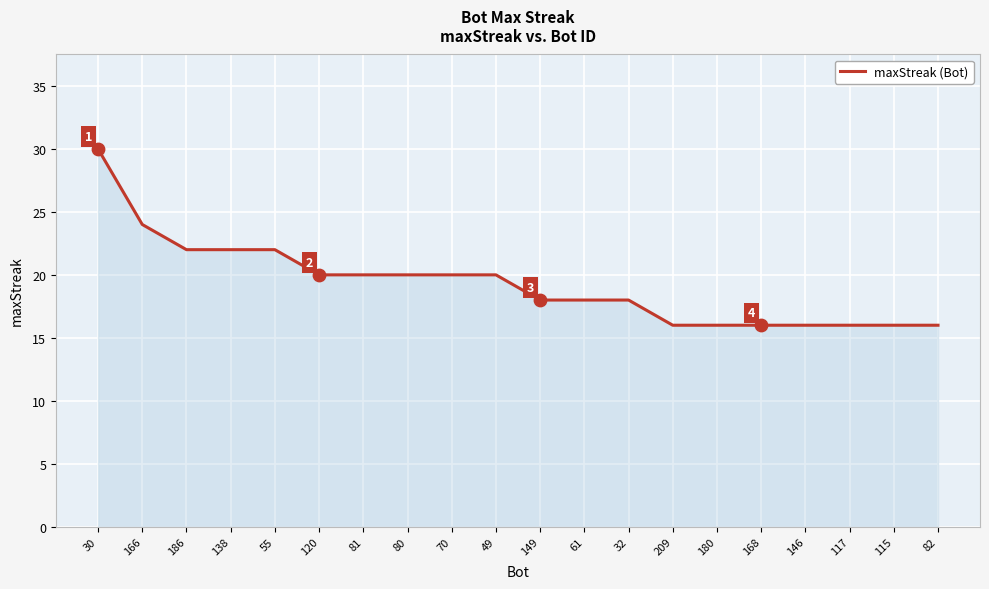

What is the change in value from 186 to 80?

-2